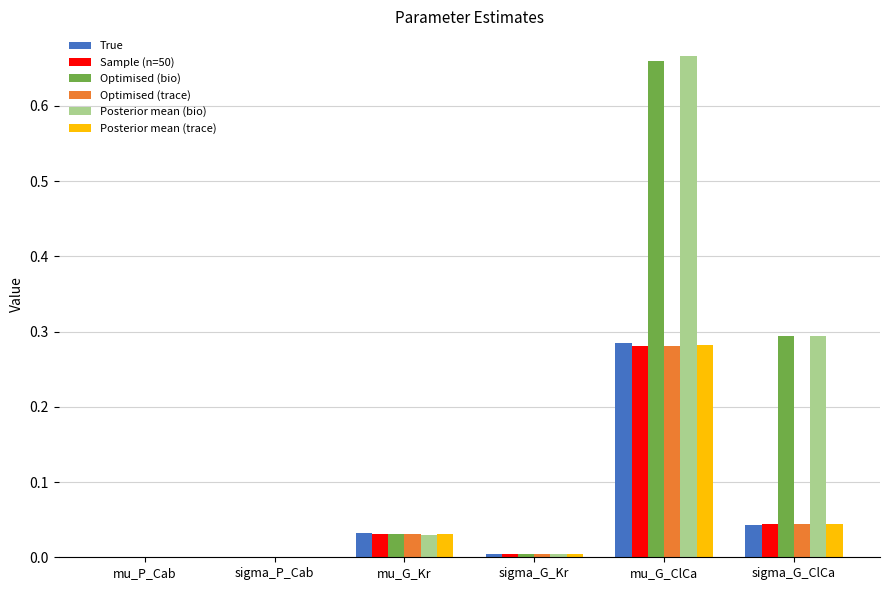

Between sigma_P_Cab and mu_G_ClCa, which series saw the biggest shift?

Posterior mean (bio)